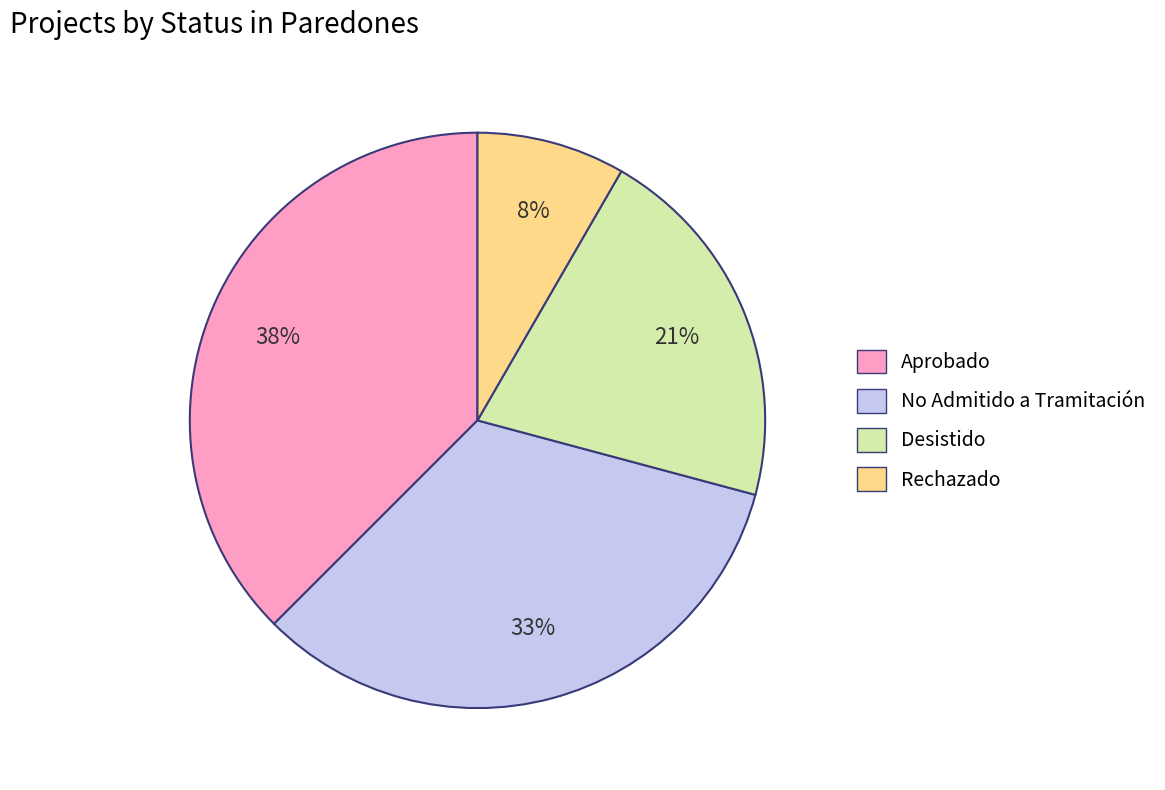

Approximately how many times larger is the value at Rechazado compared to Desistido?

0.4